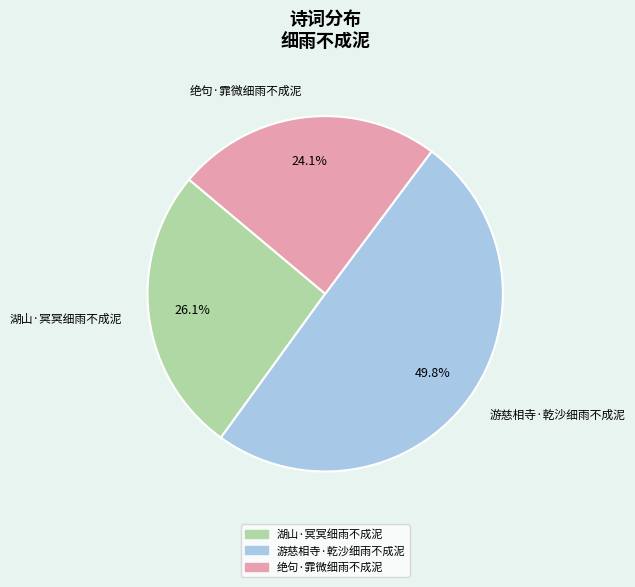

To the nearest percent, what is the average slice percentage?

33%